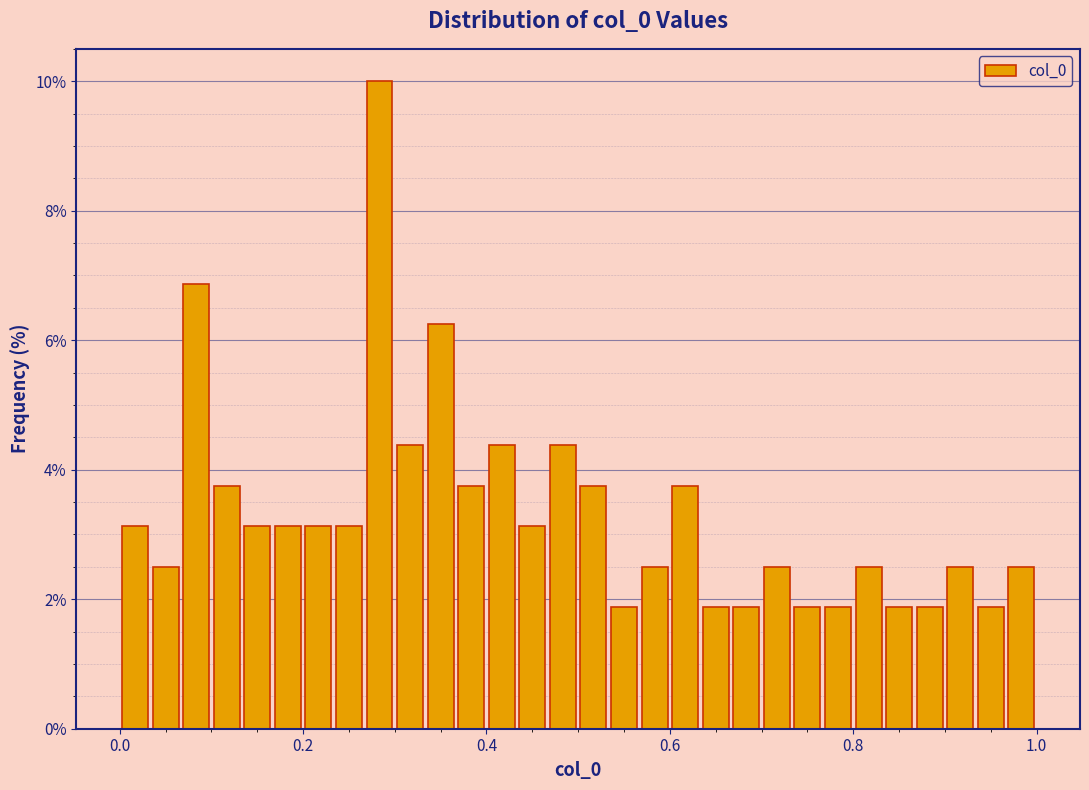

Around what value on the x-axis is the tallest bar? Give the approximate position of its centre, as read against the axis.

0.28